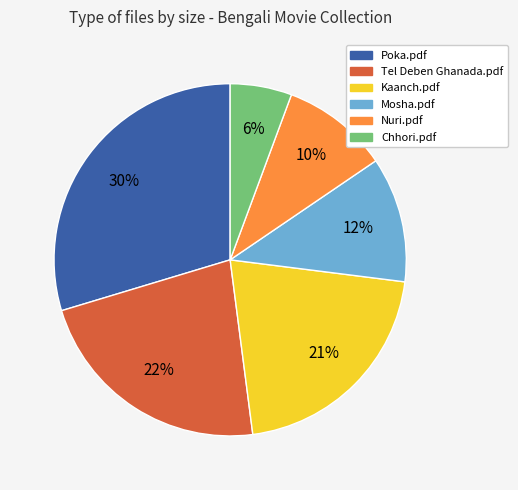

What is the ratio of the value at Kaanch.pdf to the value at Nuri.pdf?

2.1